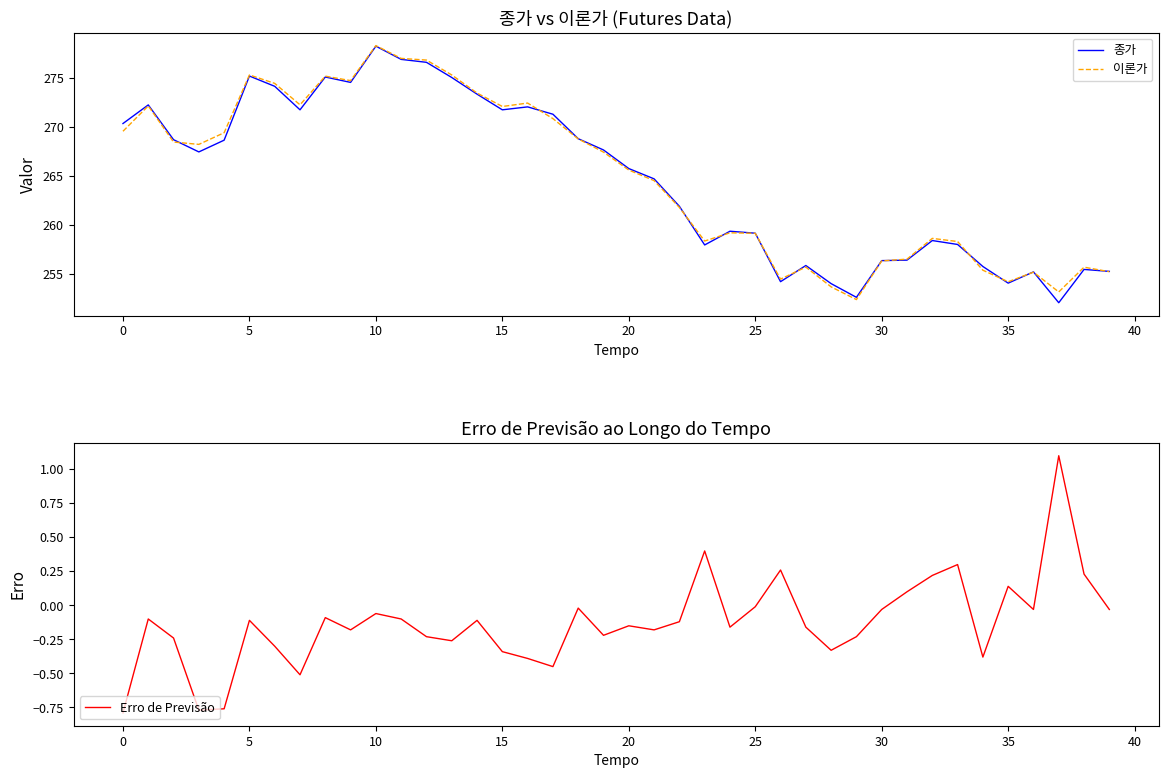

Count the number of data series in this chart.

3